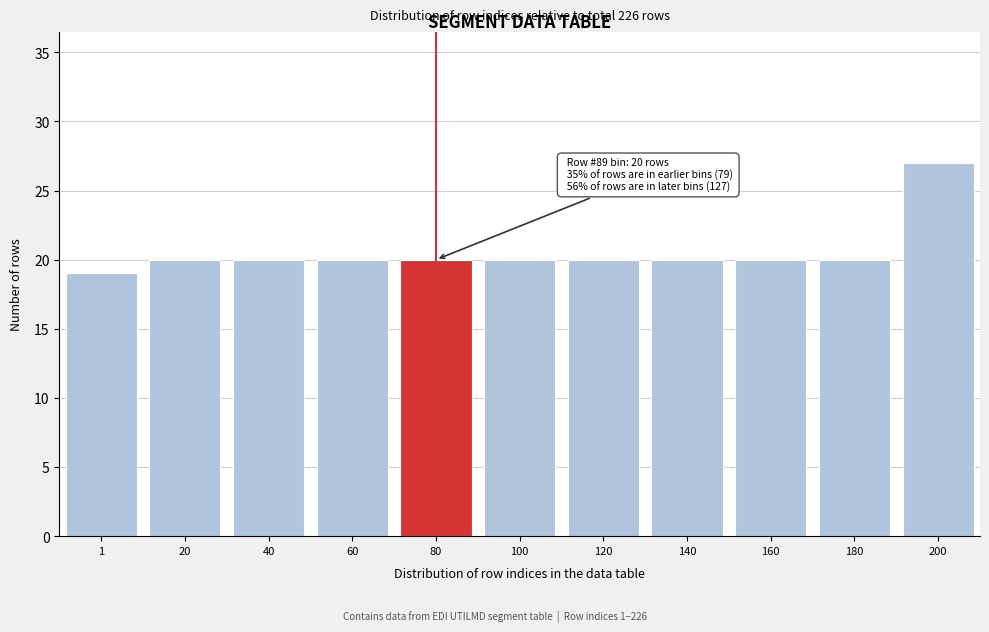

Reading left to right, what are all the values shown in this chart?

1=19	20=20	40=20	60=20	80=20	100=20	120=20	140=20	160=20	180=20	200=27